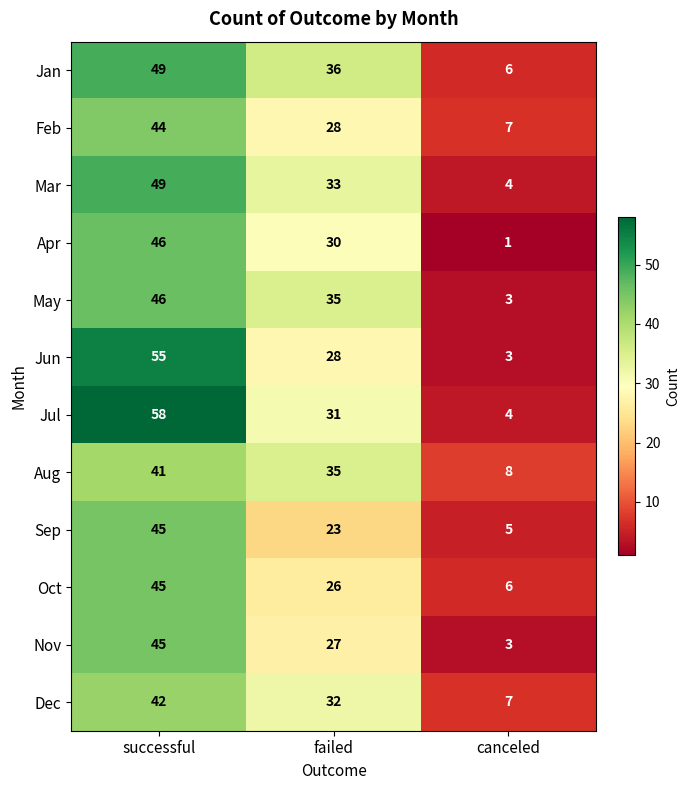

Which series has the widest spread of values?

Jul